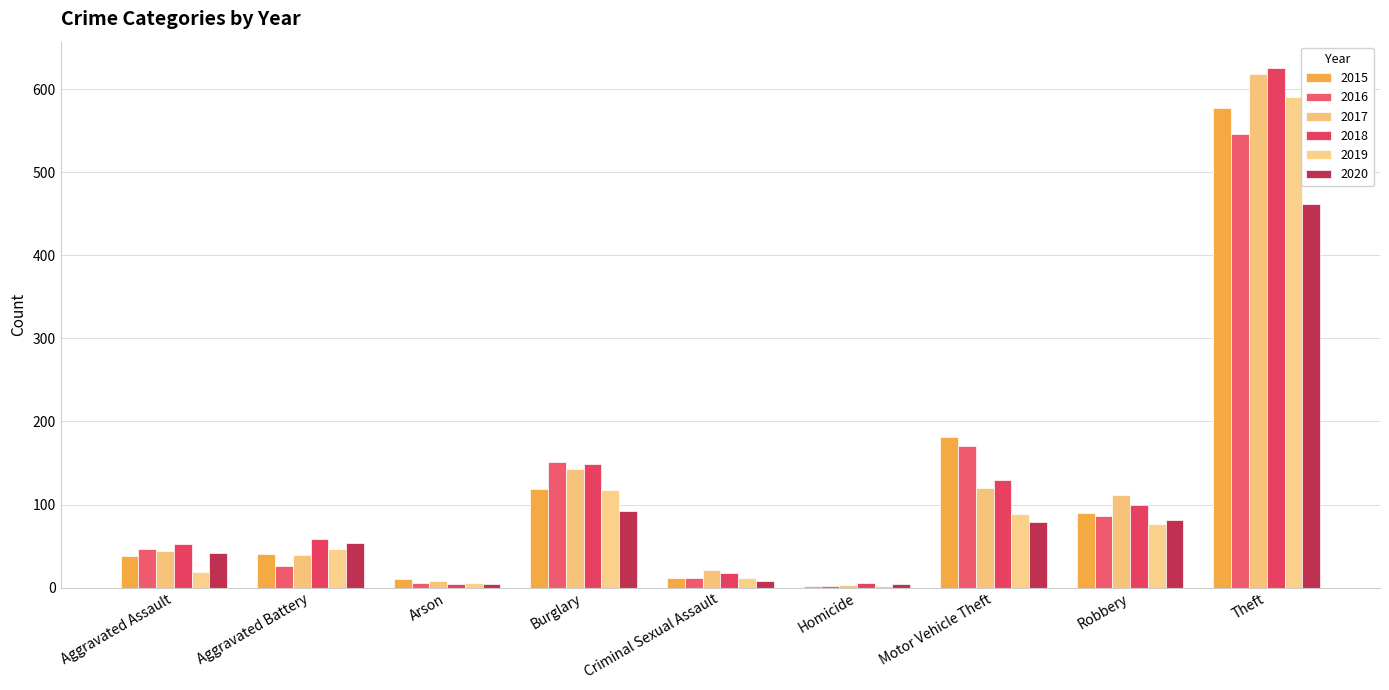

Which series has the largest range (max minus min)?

2018